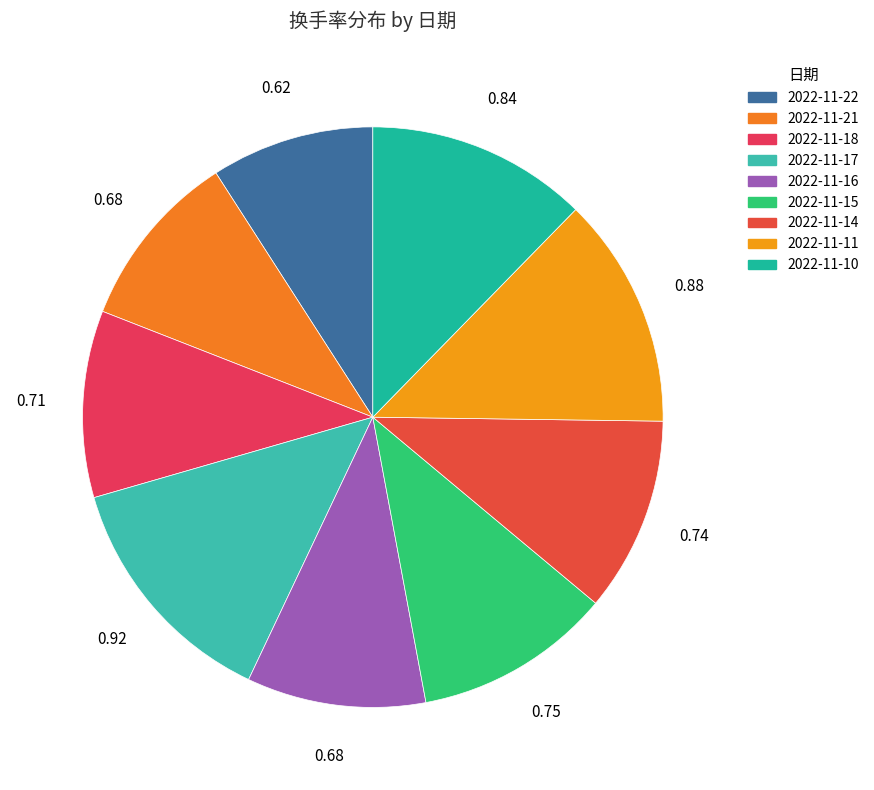

Rank the categories by value from highest to lowest.

2022-11-17, 2022-11-11, 2022-11-10, 2022-11-15, 2022-11-14, 2022-11-18, 2022-11-21, 2022-11-16, 2022-11-22